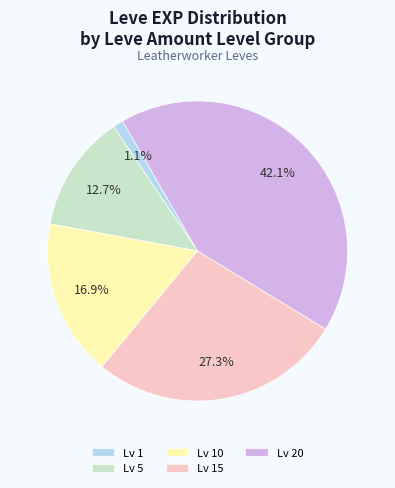

Count the number of slices in the pie.

5